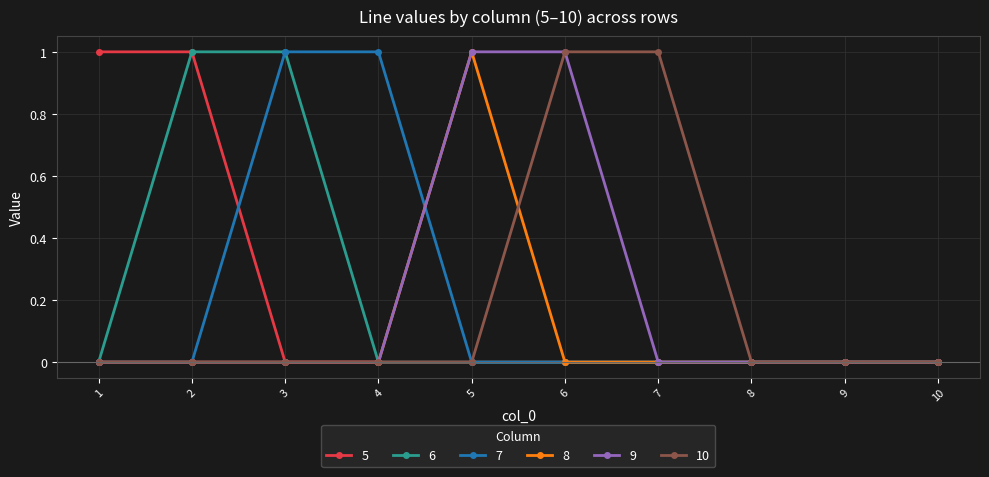

Reading left to right, list all the values displayed in this chart.

5: 1	1	0	0	0	0	0	0	0	0
6: 0	1	1	0	0	0	0	0	0	0
7: 0	0	1	1	0	0	0	0	0	0
8: 0	0	0	0	1	0	0	0	0	0
9: 0	0	0	0	1	1	0	0	0	0
10: 0	0	0	0	0	1	1	0	0	0